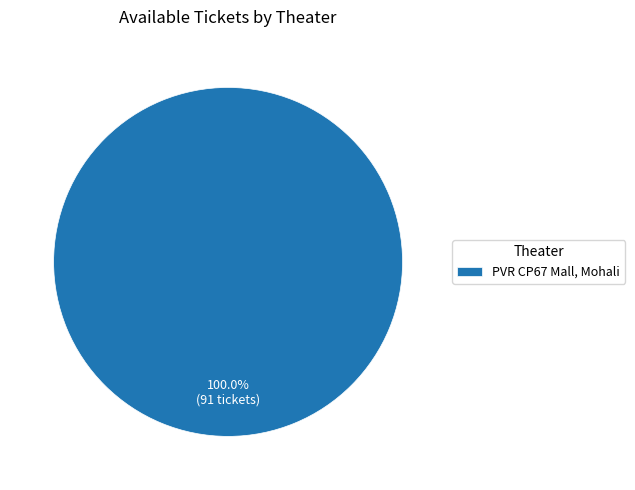

Which category accounts for the majority?

PVR CP67 Mall, Mohali